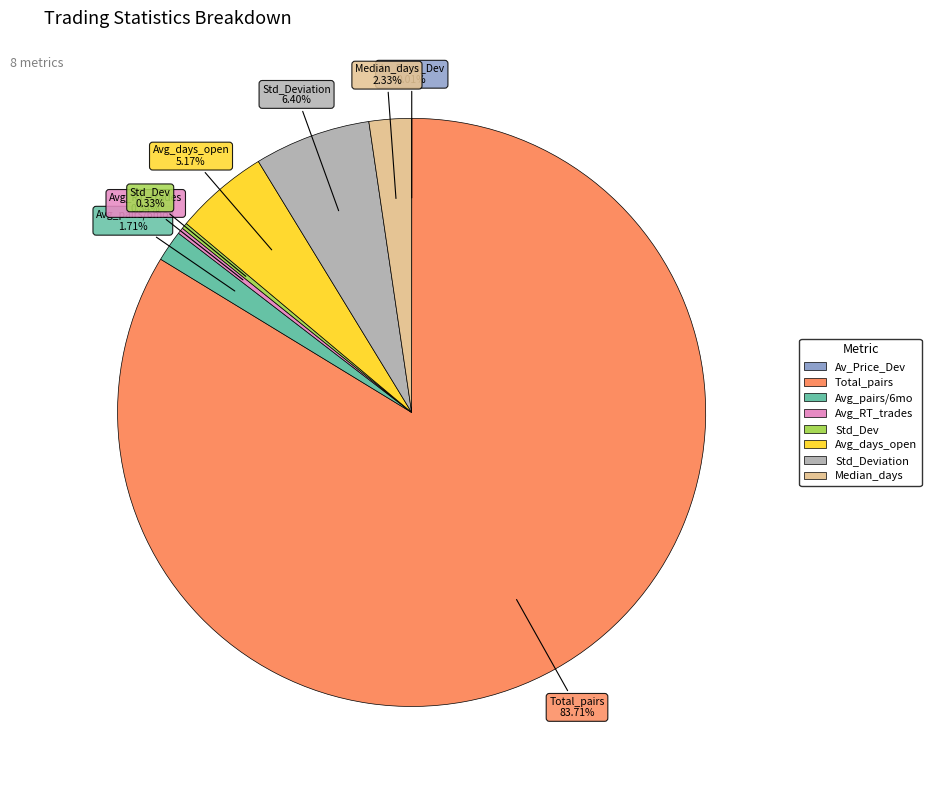

Is there a majority slice in this chart?

Yes